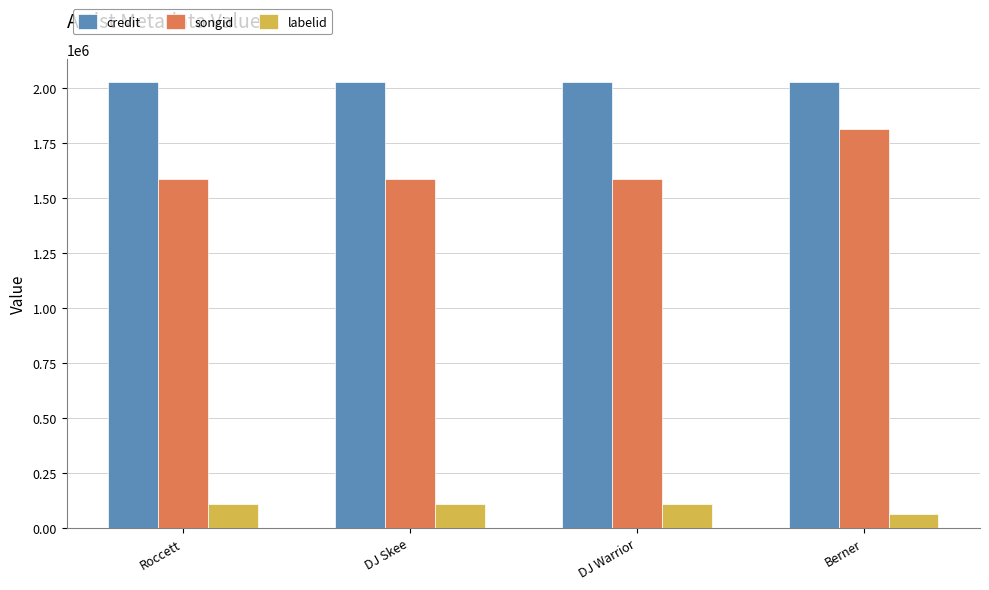

What value does the songid series have at DJ Skee, to the nearest 50?

1586850